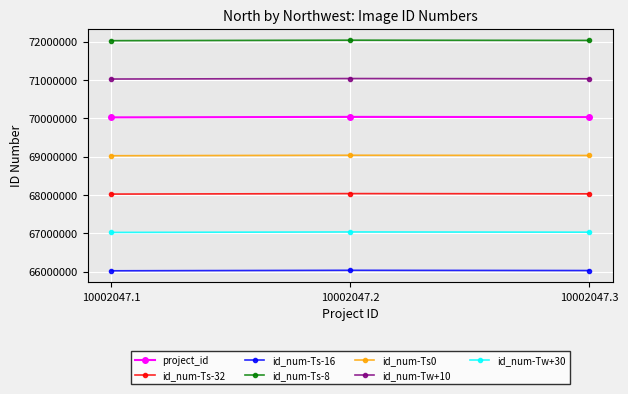

Does the chart display data point markers on the line(s)?

Yes